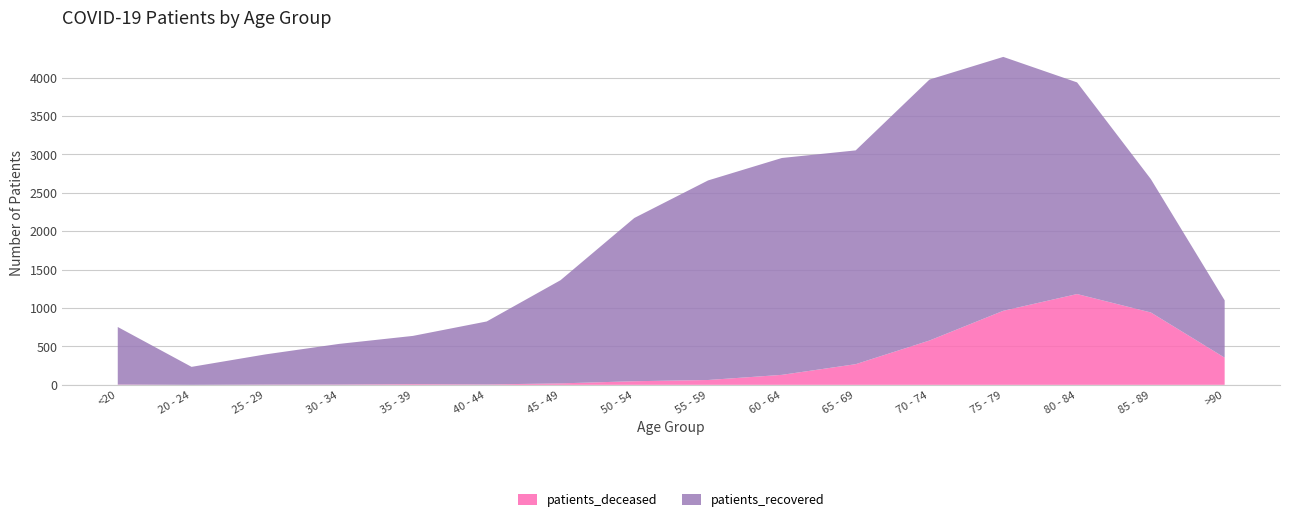

Reading right to left, list all the values displayed in this chart.

patients_deceased: >90=354	85 - 89=942	80 - 84=1182	75 - 79=964	70 - 74=577	65 - 69=269	60 - 64=130	55 - 59=63	50 - 54=47	45 - 49=19	40 - 44=5	35 - 39=9	30 - 34=4	25 - 29=3	20 - 24=0	<20=4
patients_recovered: >90=746	85 - 89=1736	80 - 84=2755	75 - 79=3305	70 - 74=3397	65 - 69=2783	60 - 64=2823	55 - 59=2598	50 - 54=2125	45 - 49=1343	40 - 44=820	35 - 39=628	30 - 34=529	25 - 29=393	20 - 24=234	<20=749